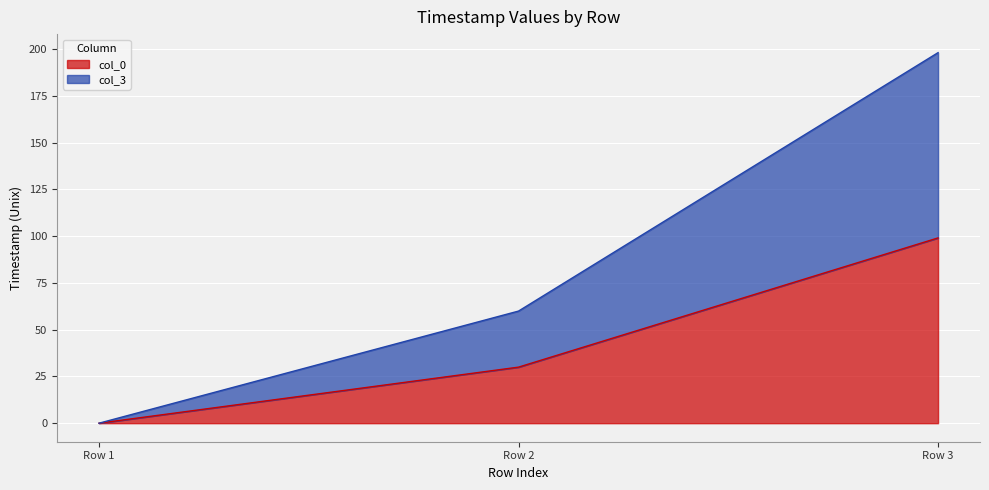

How many lines are shown in the chart?

2